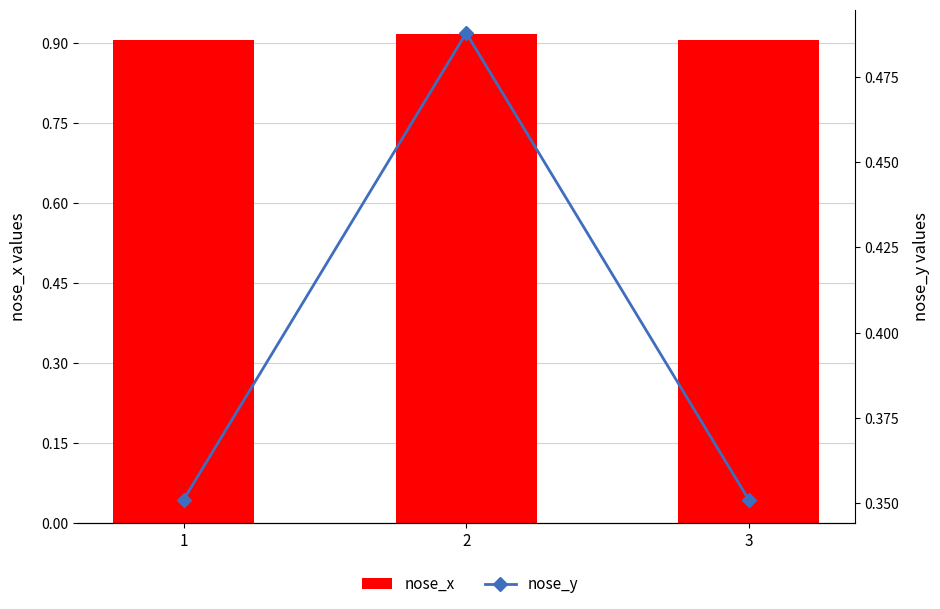

Which series changed the most between 1 and 3?

nose_x